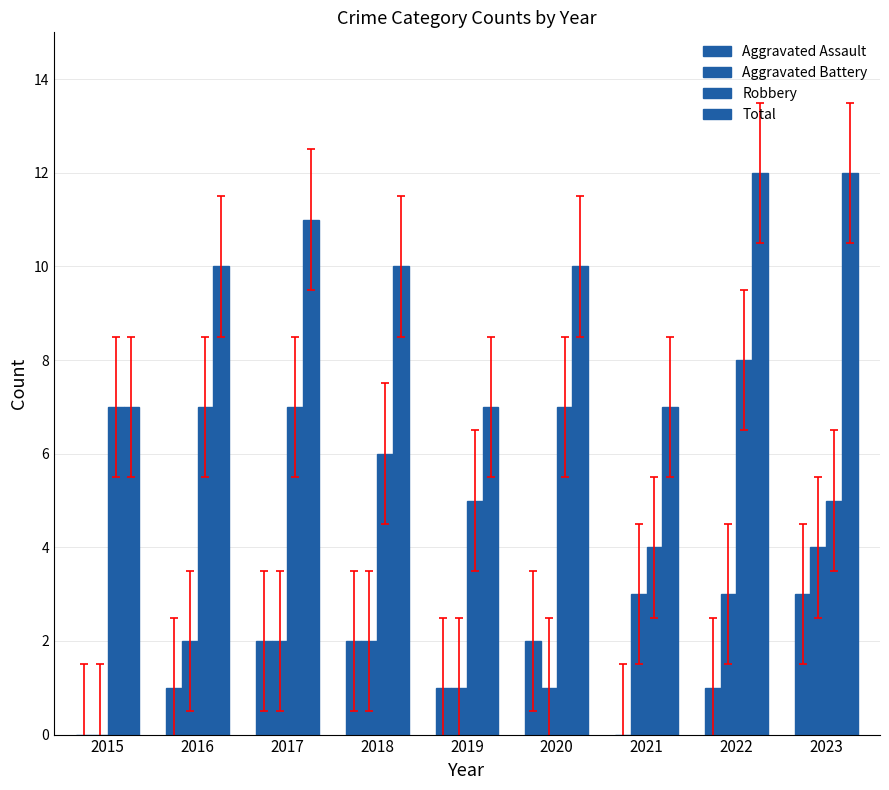

Count the number of categories in the chart.

9